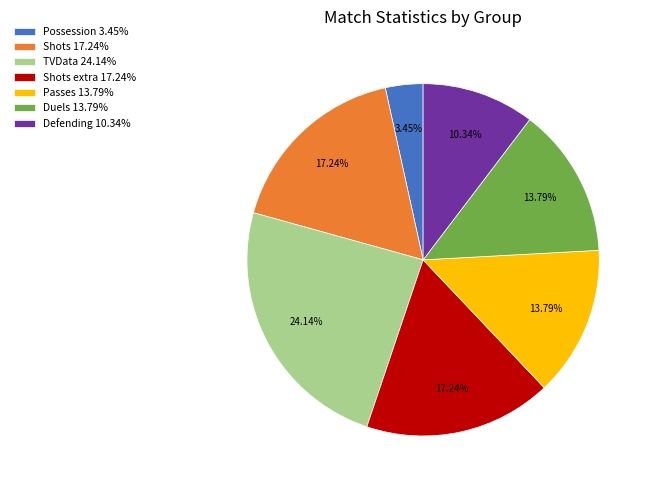

To the nearest percent, what is the average slice percentage?

14%